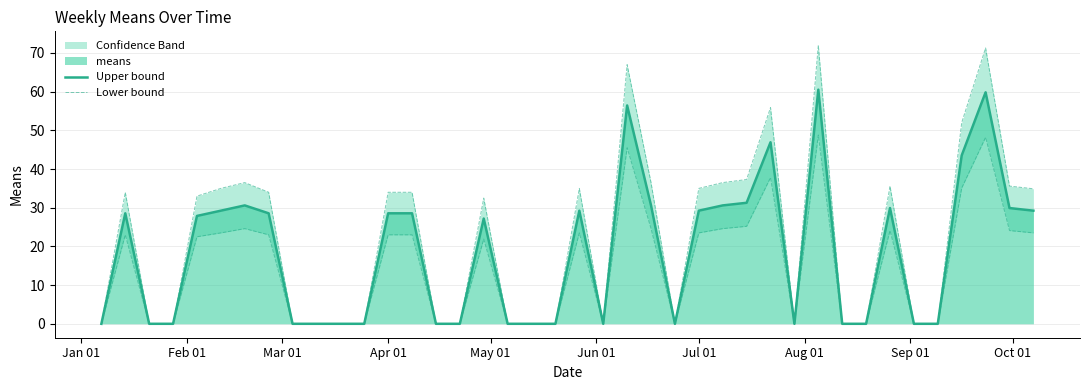

Is it true that Upper bound equals 31.9 at 30?

False